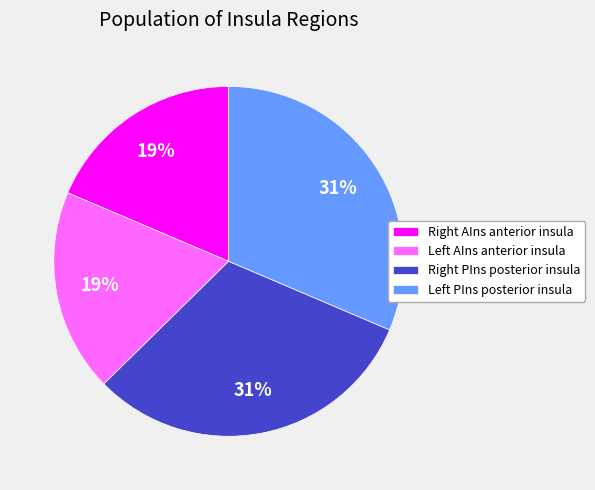

Does any single category account for the majority?

No